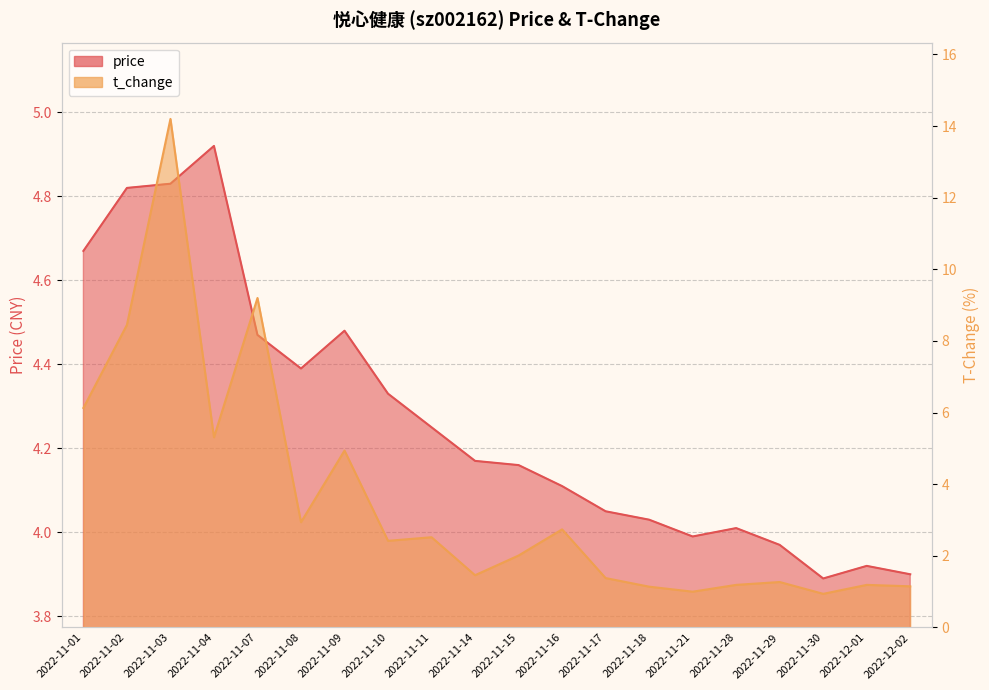

Count the number of categories in the chart.

20